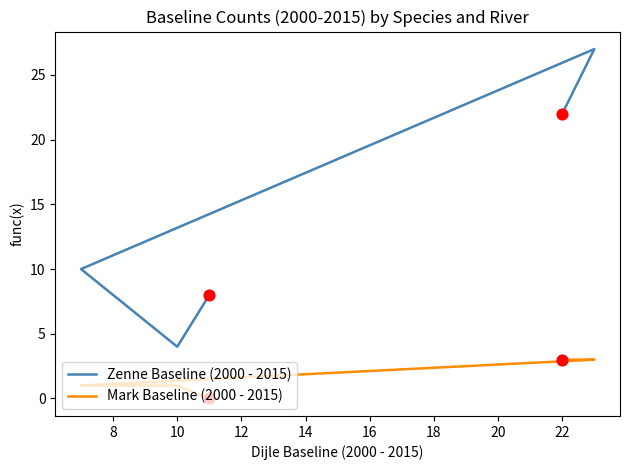

Which series has the largest Y range (max minus min)?

Zenne Baseline (2000 - 2015)